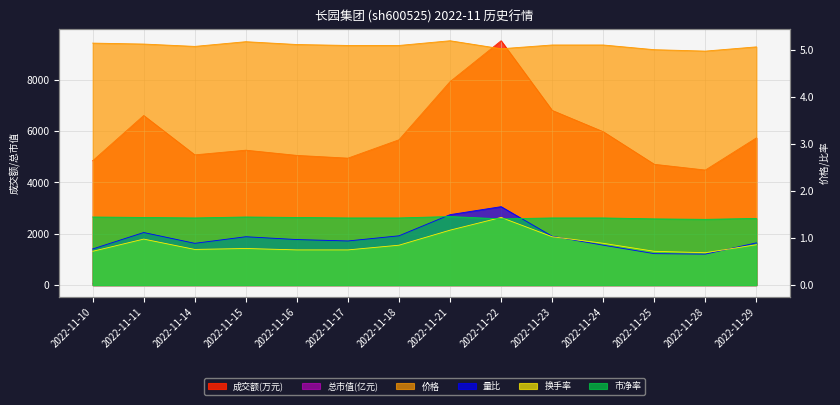

What is the difference between the maximum and minimum values in the 成交额(万元) series?

5038.0